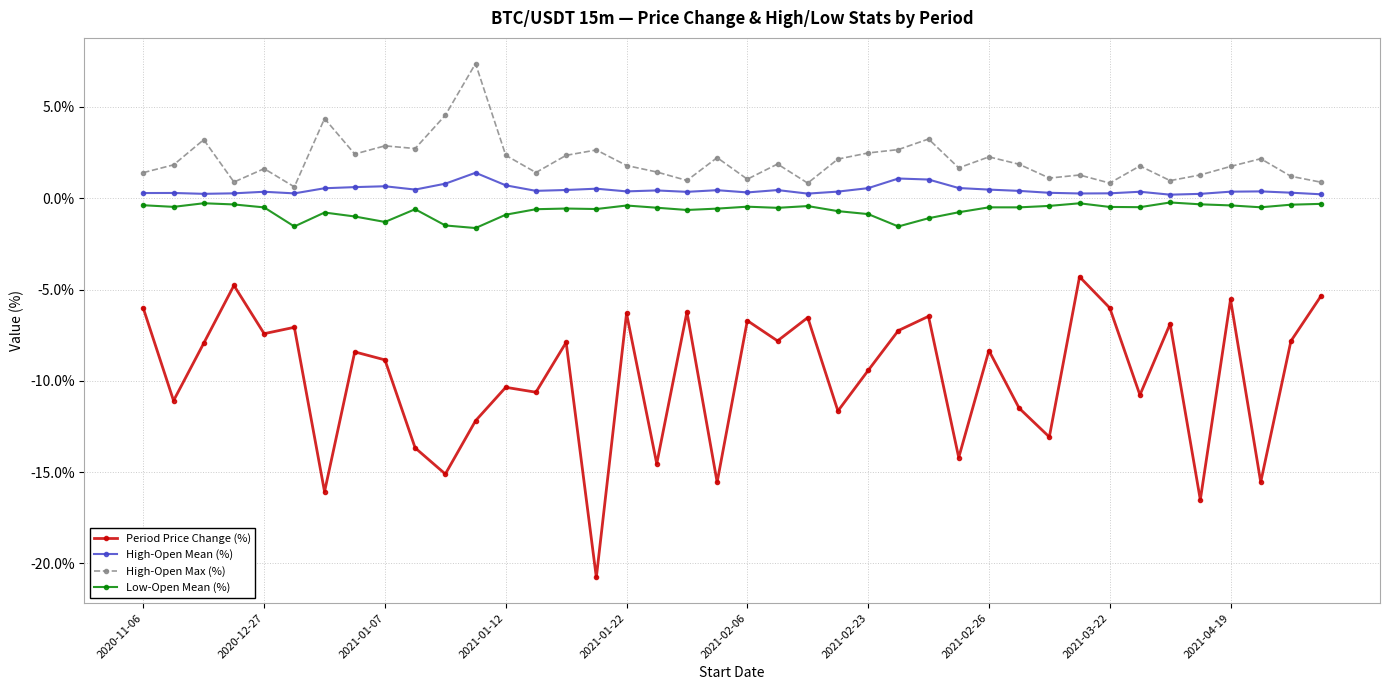

What is the maximum value shown in the chart?

7.4